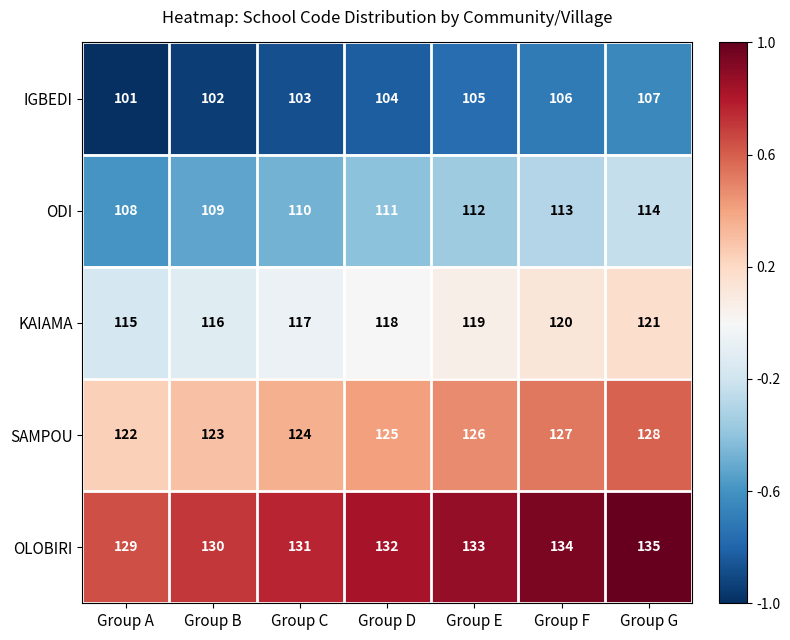

What is the sum of the ODI values at Group A and Group F?

221